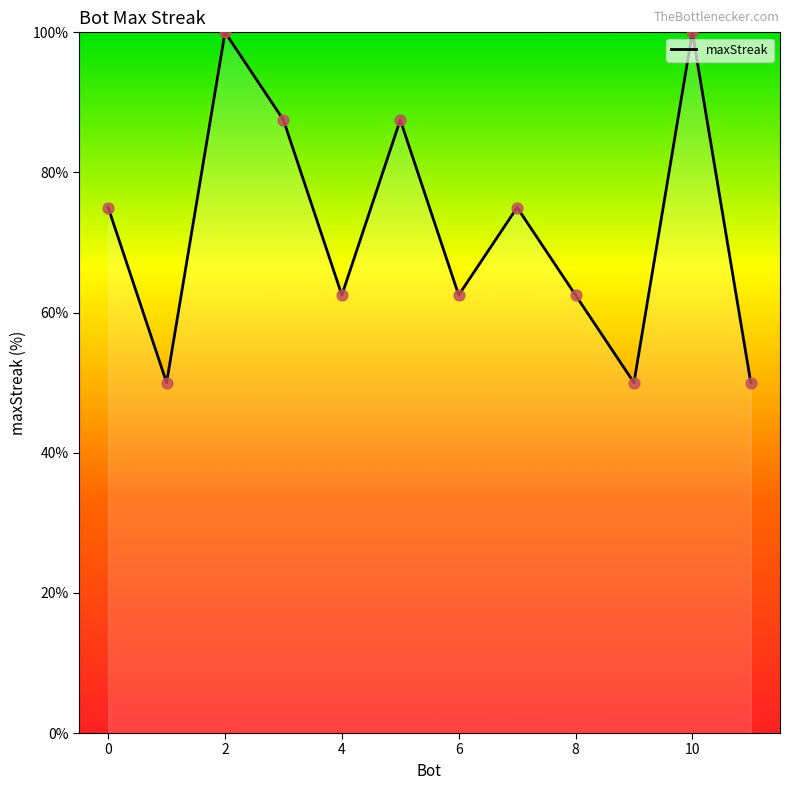

What is the difference between the maximum and minimum values?

50.0